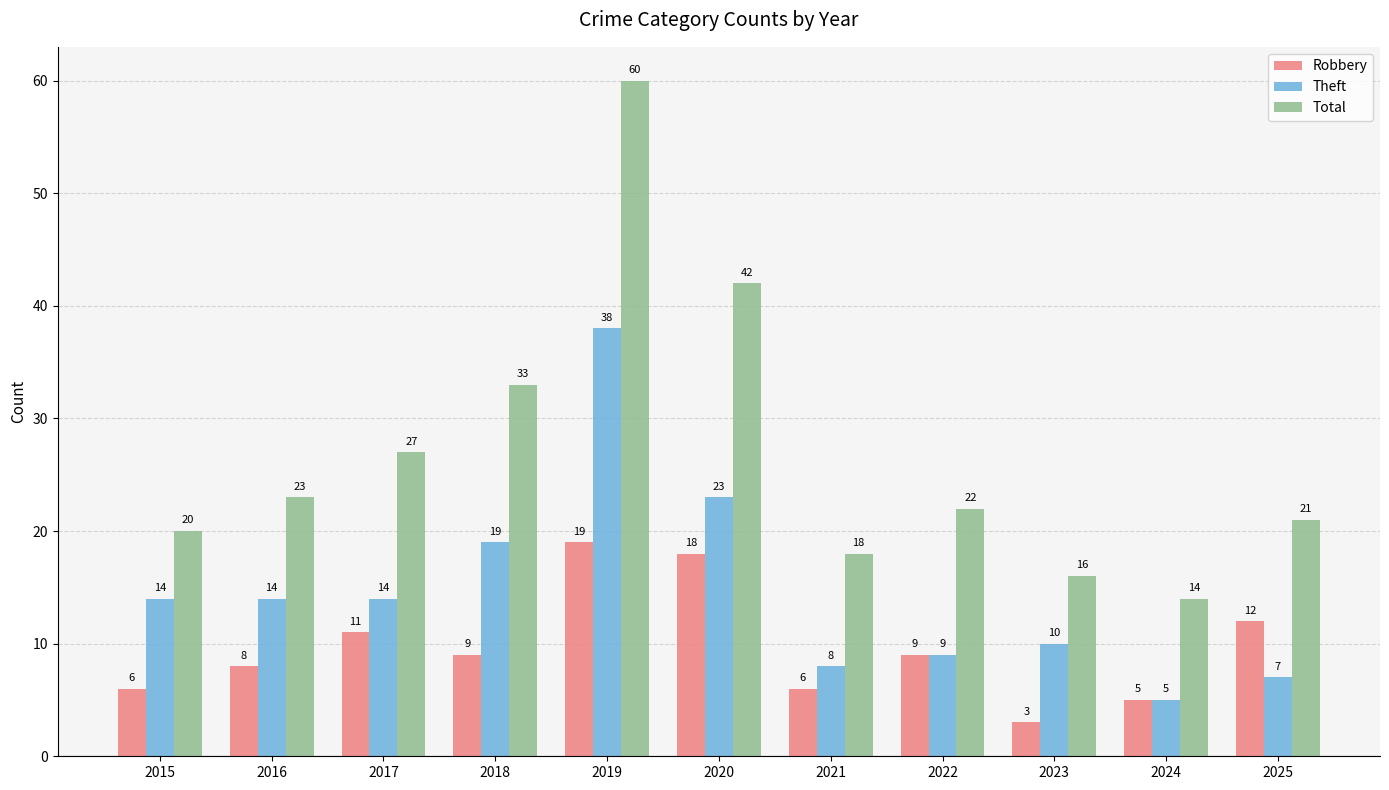

At which label does Robbery first exceed 9?

2017